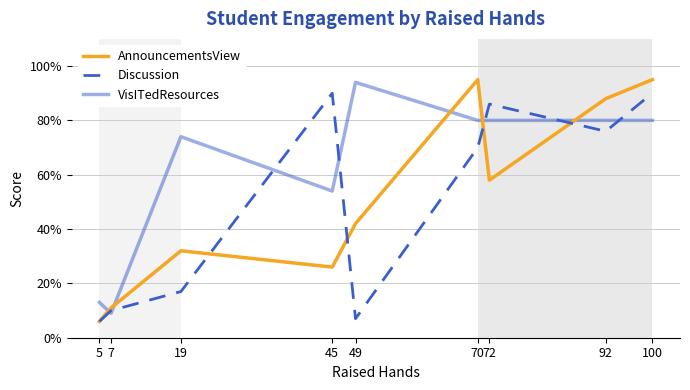

In VisITedResources, how many points are higher than both neighbors (excluding endpoints)?

2